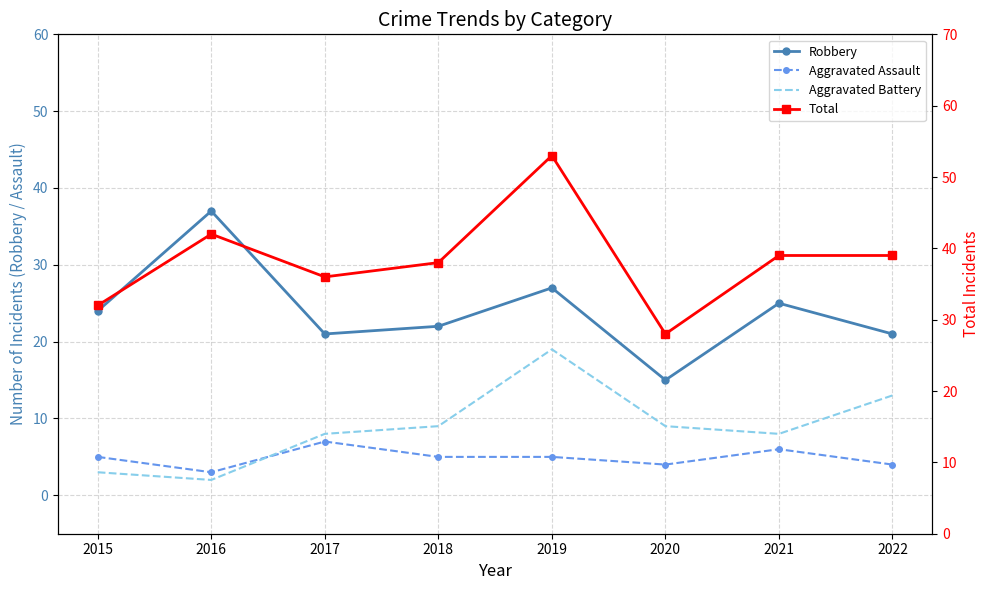

True or false: Aggravated Assault and Aggravated Battery intersect in this chart.

True